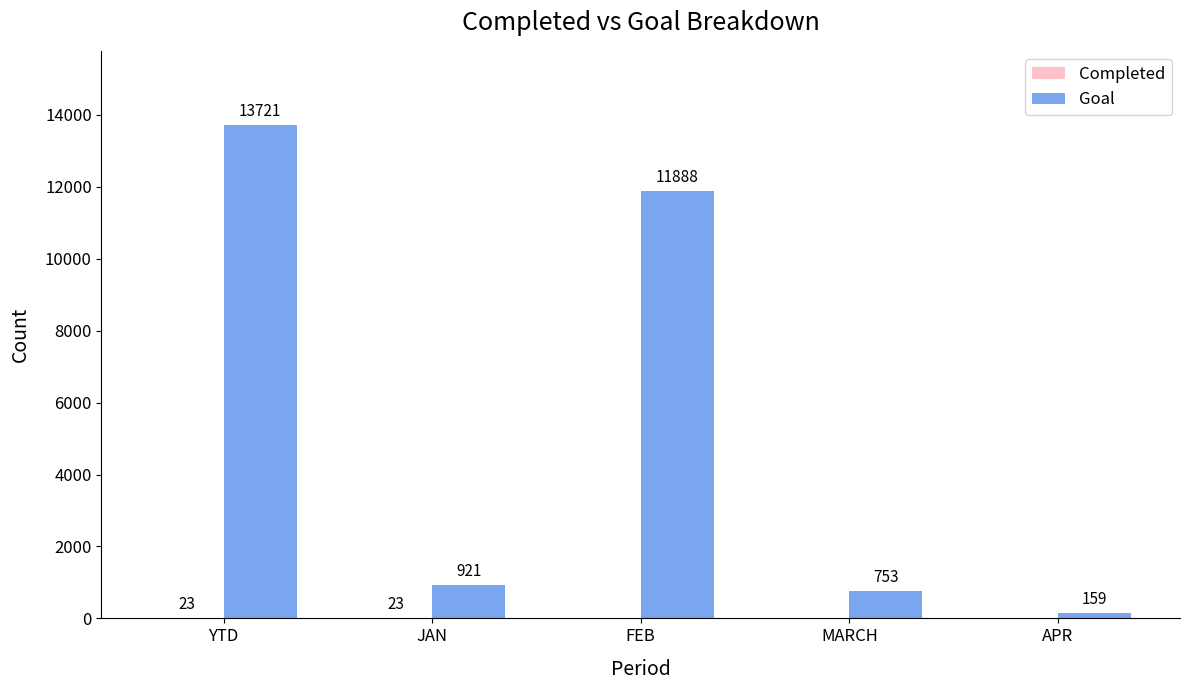

Where is Goal nearest to the value 6940?

FEB